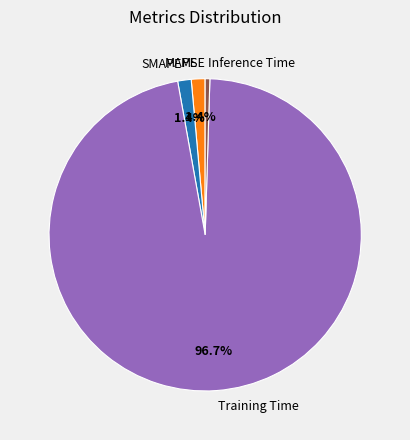

Does Training Time represent more than half of the total?

Yes